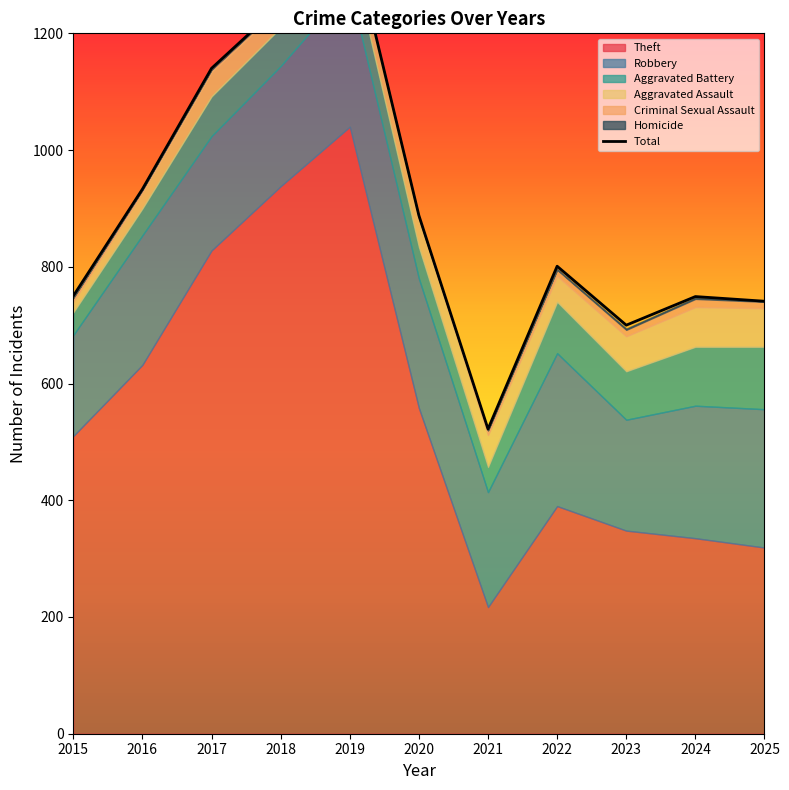

What is the change in value from 2019 to 2025?

-641